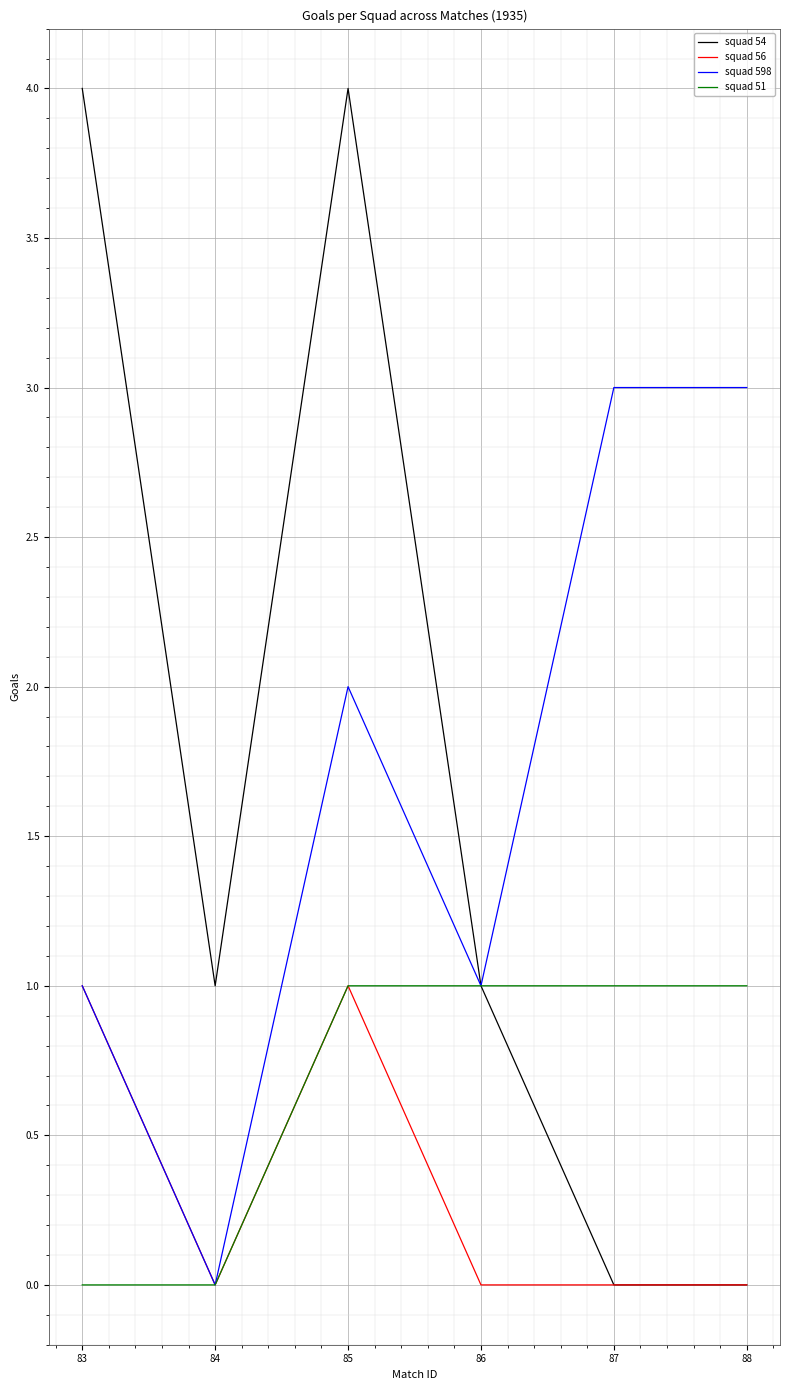

At which label does squad 598 reach its minimum?

84